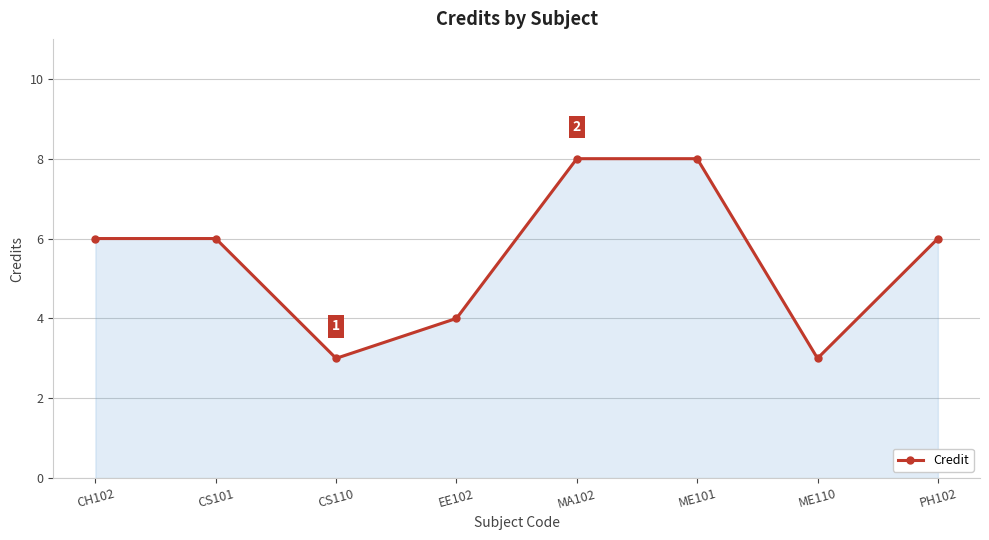

What is the difference between the second highest and minimum values?

5